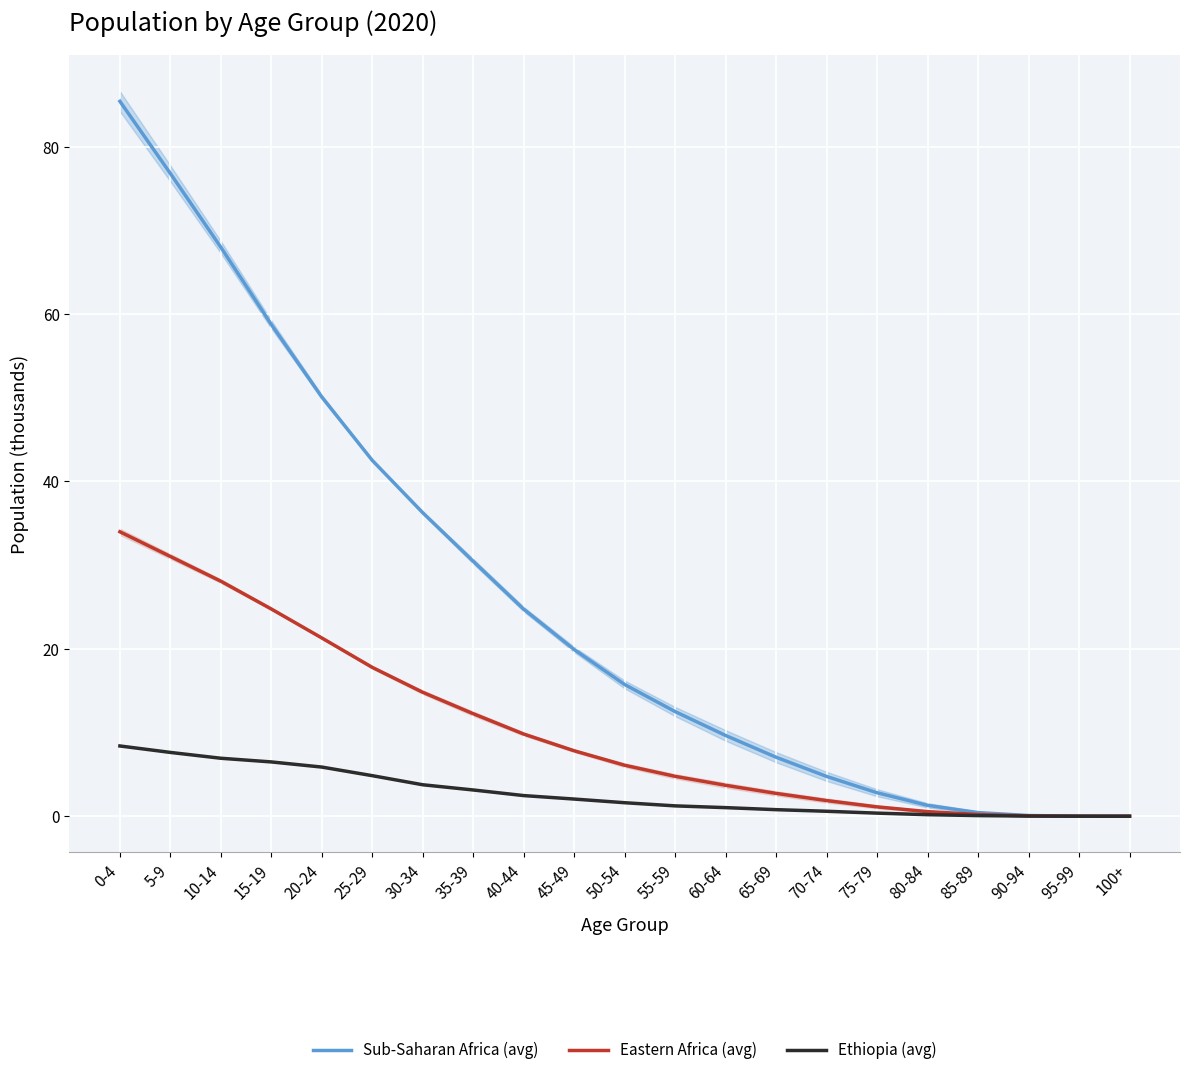

Where is Ethiopia (avg) nearest to the value 4?

30-34